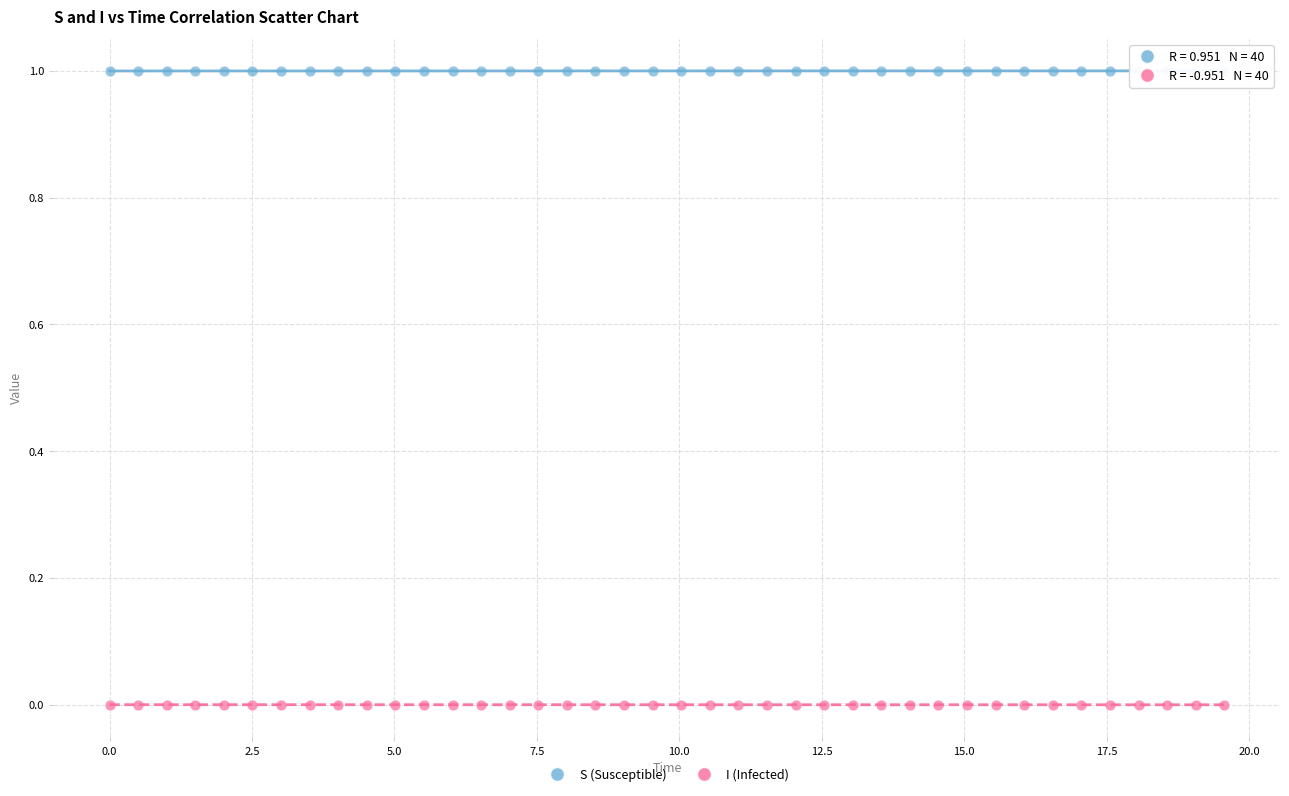

Across all data points, what is the range of Y values (max minus min)?

1.0